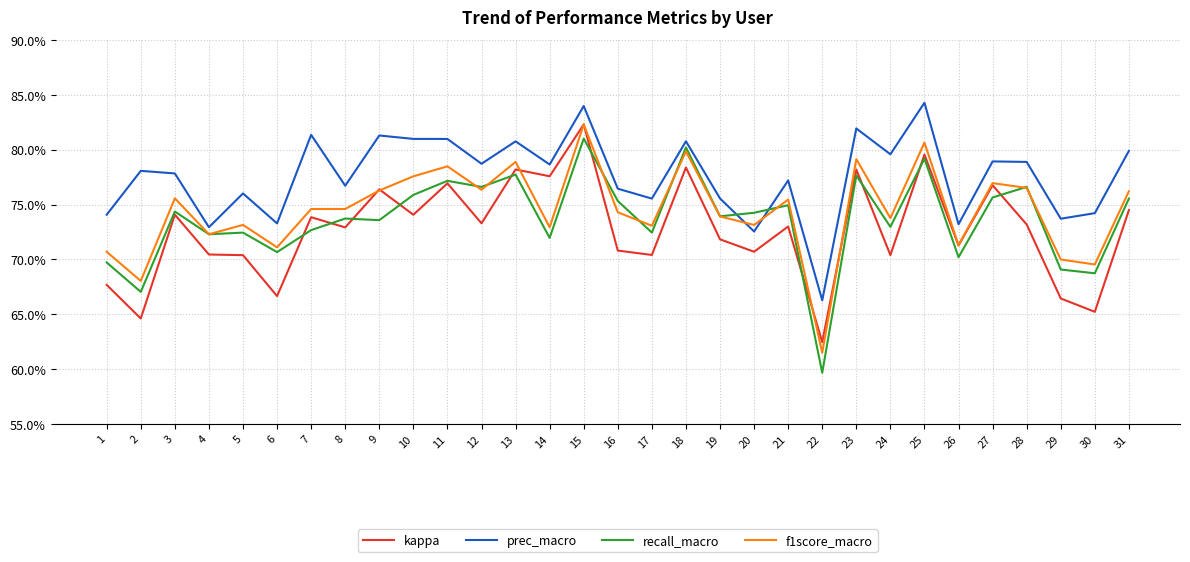

What is the minimum value for kappa?

0.6